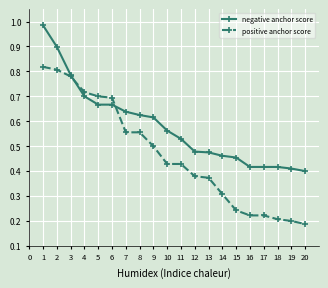

At which label is positive anchor score closest to 0?

20